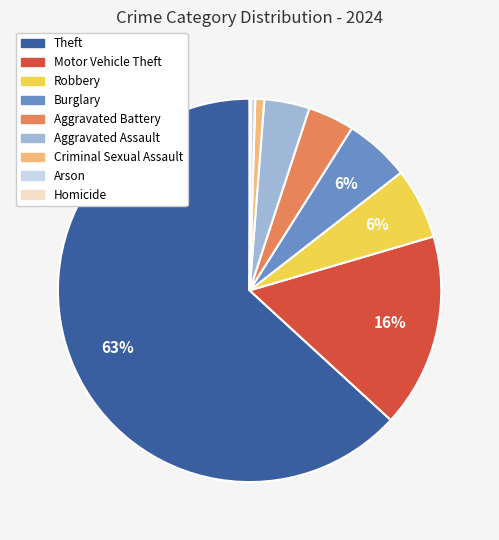

To the nearest percent, what is the difference between the Aggravated Assault and Criminal Sexual Assault slice percentages?

3%